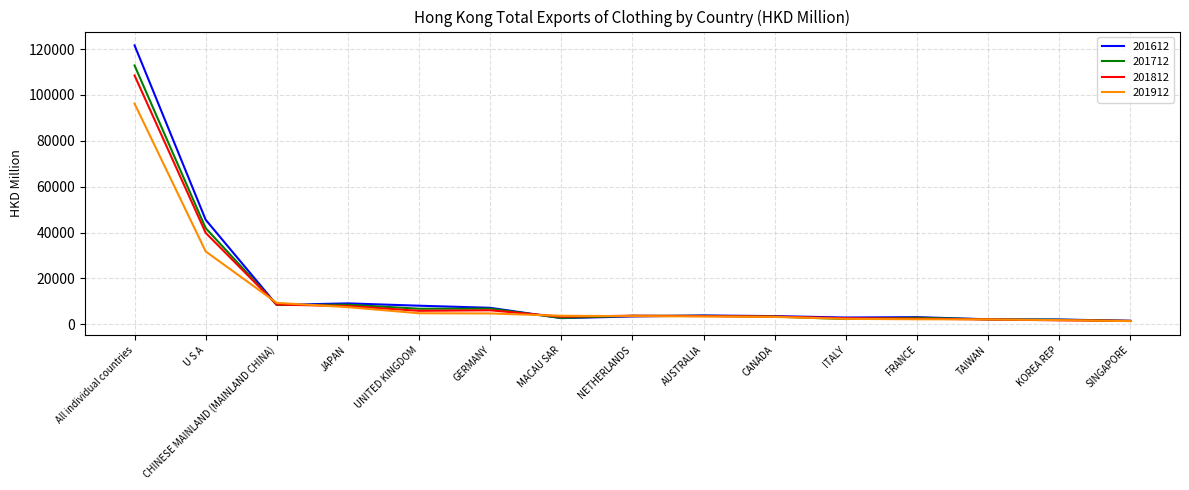

What are all the series names shown in the legend?

201612, 201712, 201812, 201912